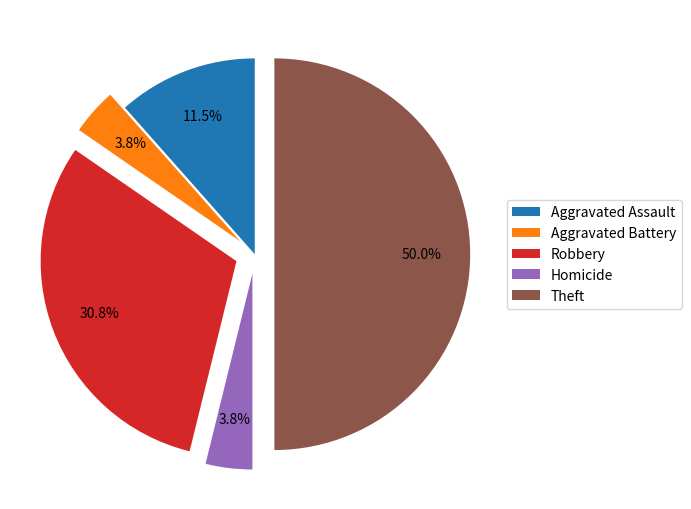

True or false: Aggravated Assault accounts for 25% of the total.

False